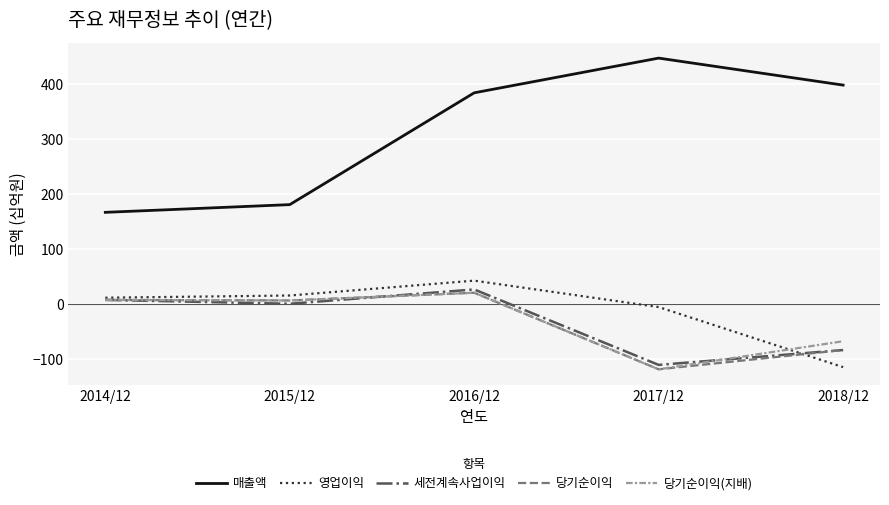

What is the approximate value of 매출액 at 2014/12, to the nearest 5?

165